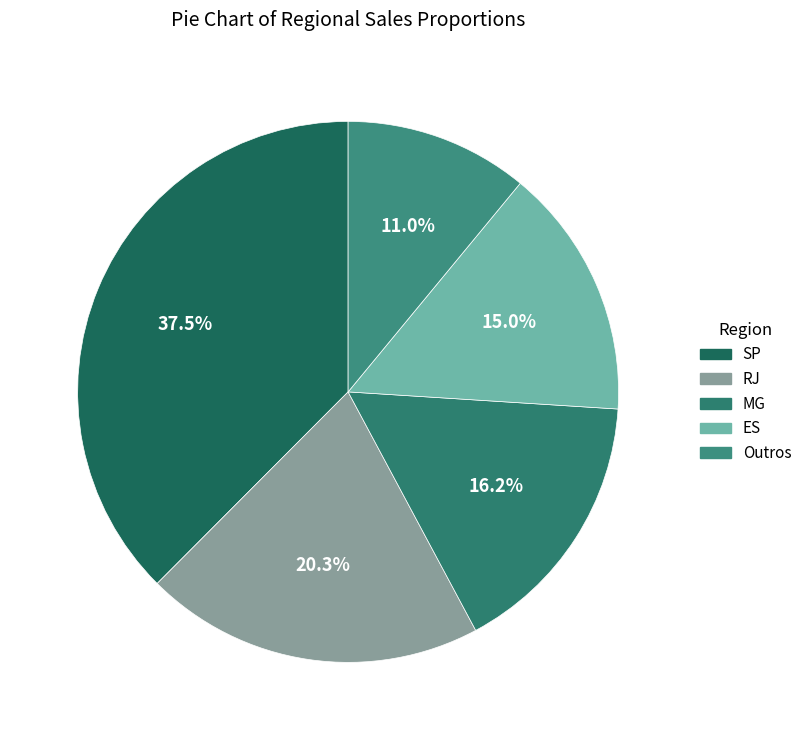

What is the ratio of the value at Outros to the value at SP?

0.3